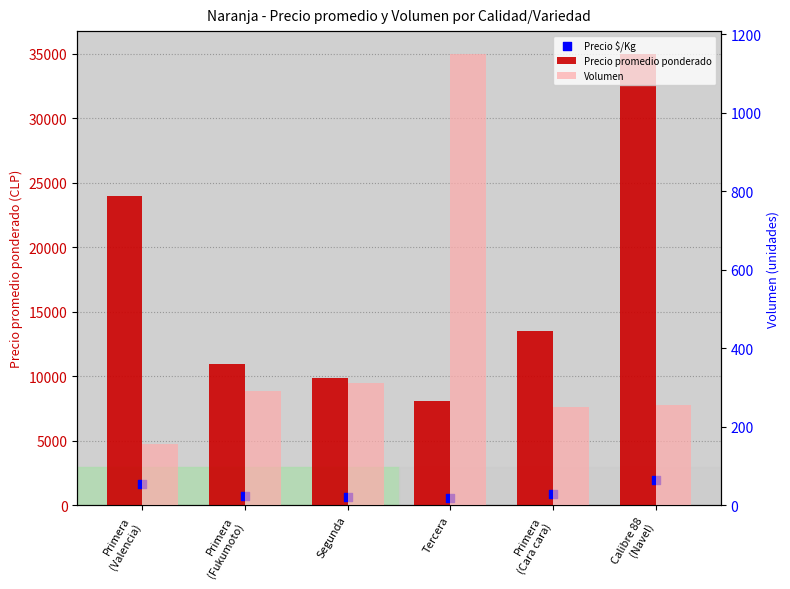

Which series contains the highest Y value?

Precio promedio ponderado